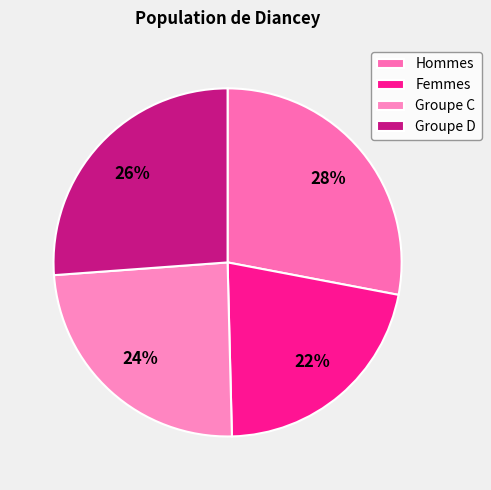

To the nearest percent, what is the average slice percentage?

25%